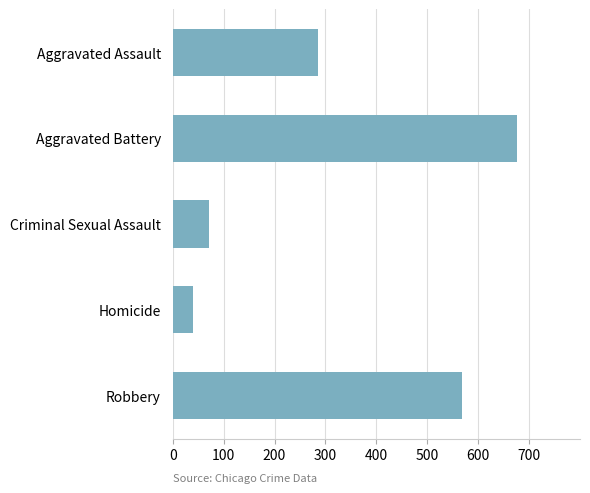

Which label corresponds to the smallest value in the chart?

Homicide